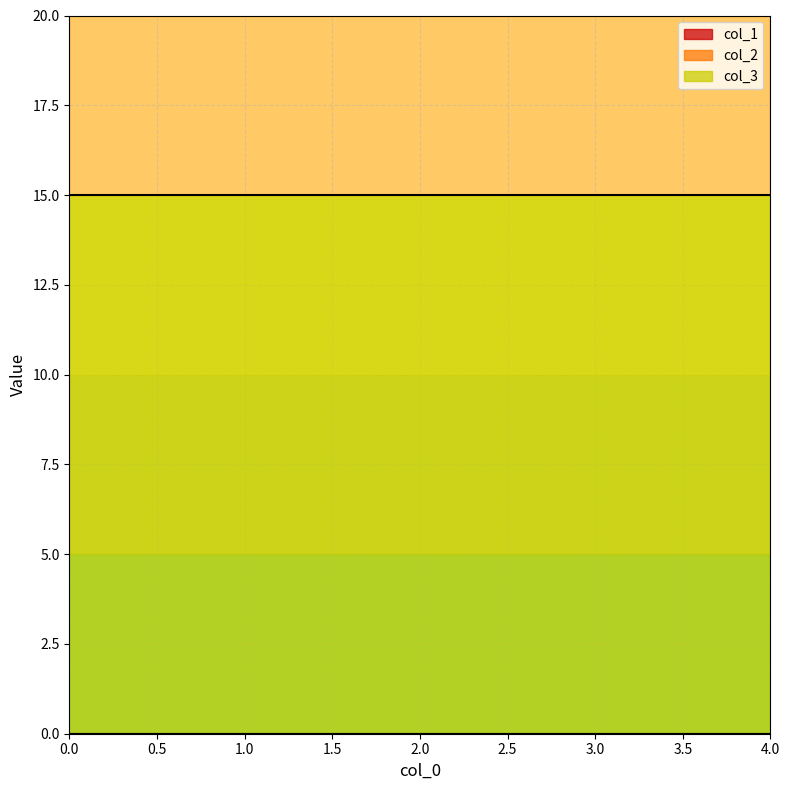

Which series has the largest range (max minus min)?

col_1